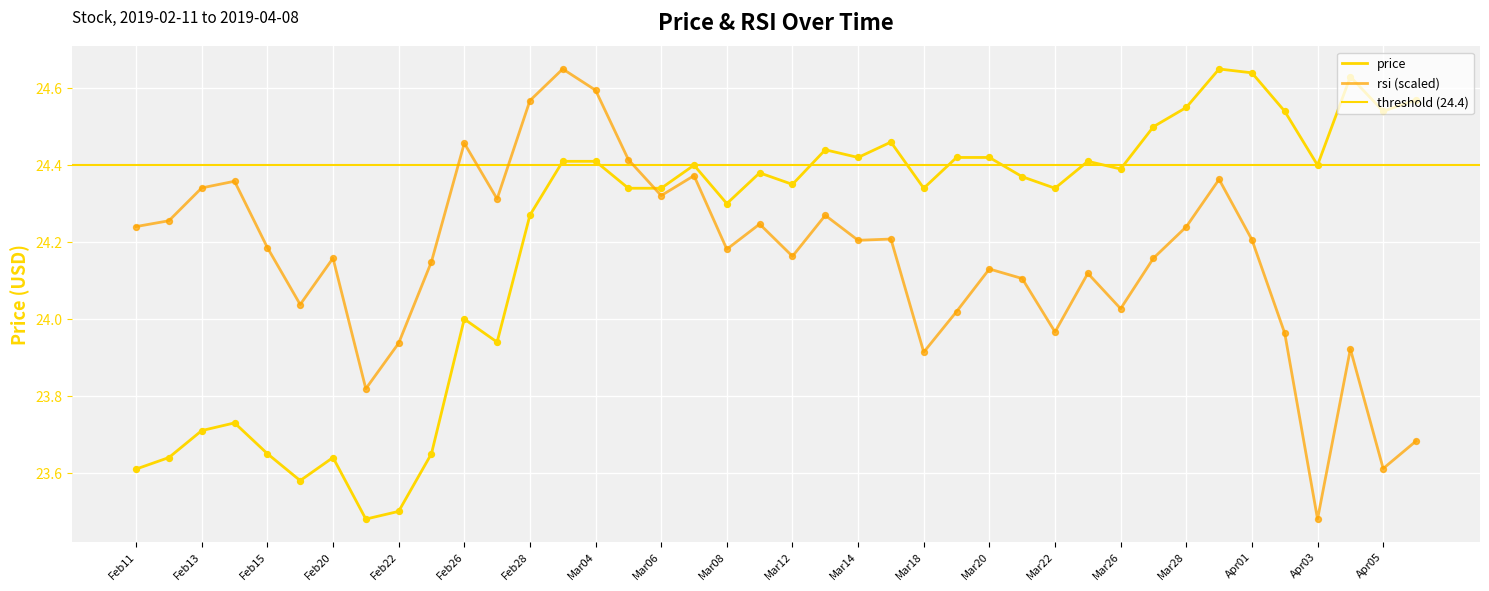

What is the change in value from 2019-02-21 to 2019-03-07?

+0.9